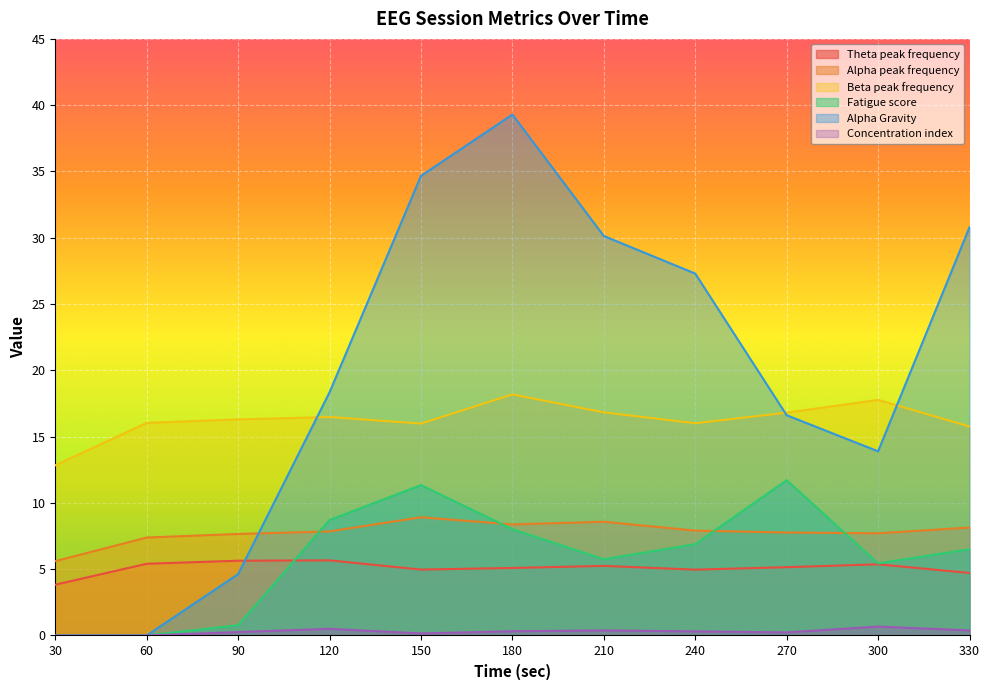

How many series are shown in this chart?

6